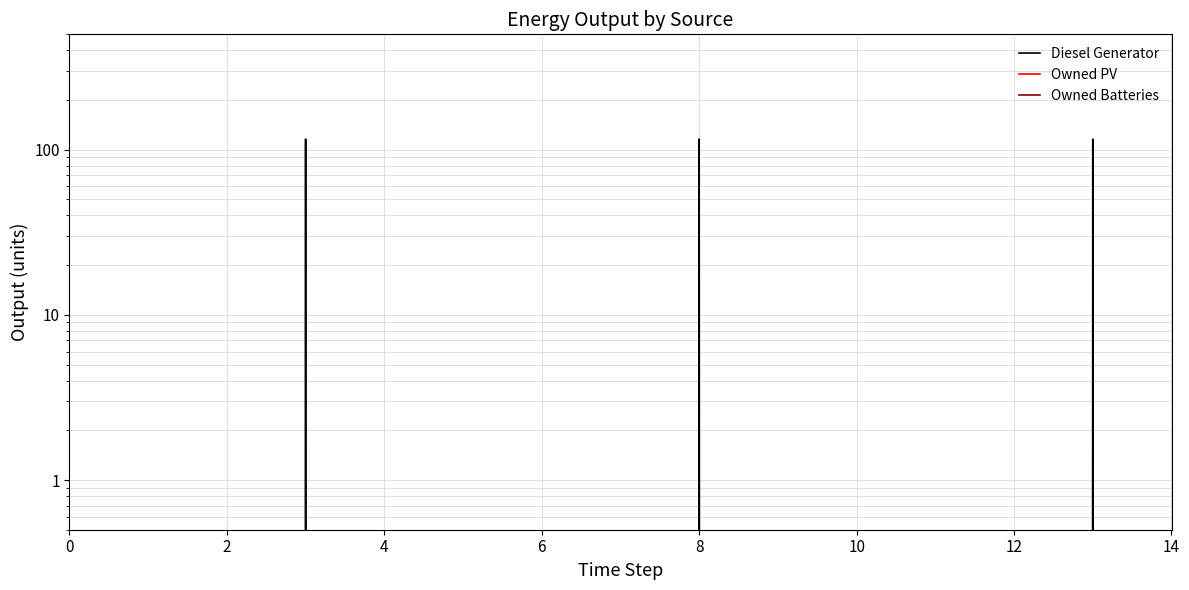

Is the value of Diesel Generator at 8 greater than the value of Owned PV at 13?

No